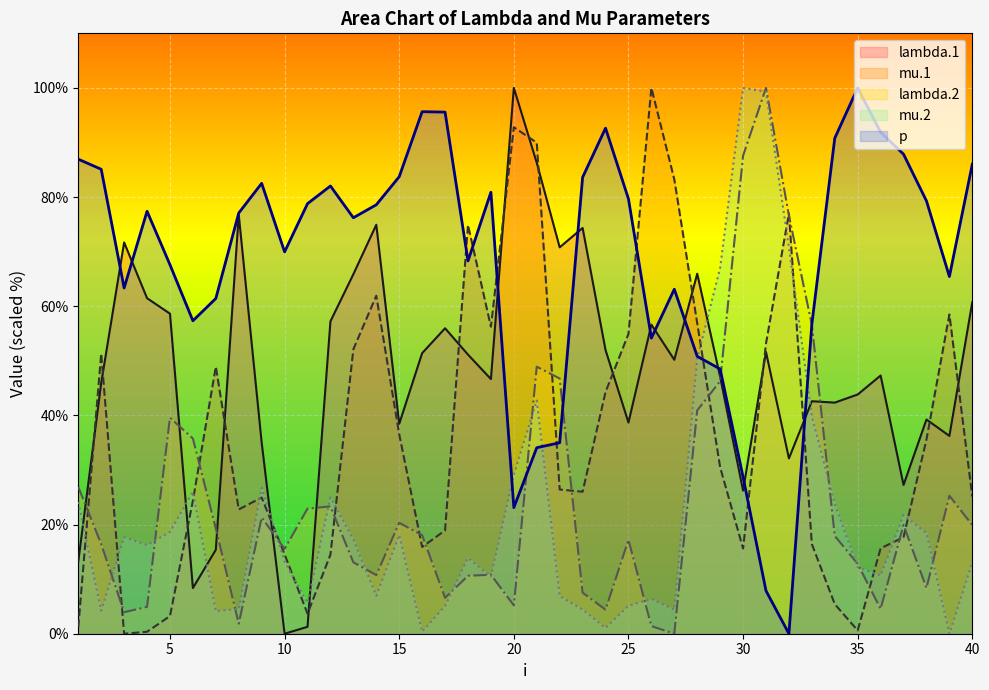

What is the value of the mu.1 point at the 29th from the left?

30.5